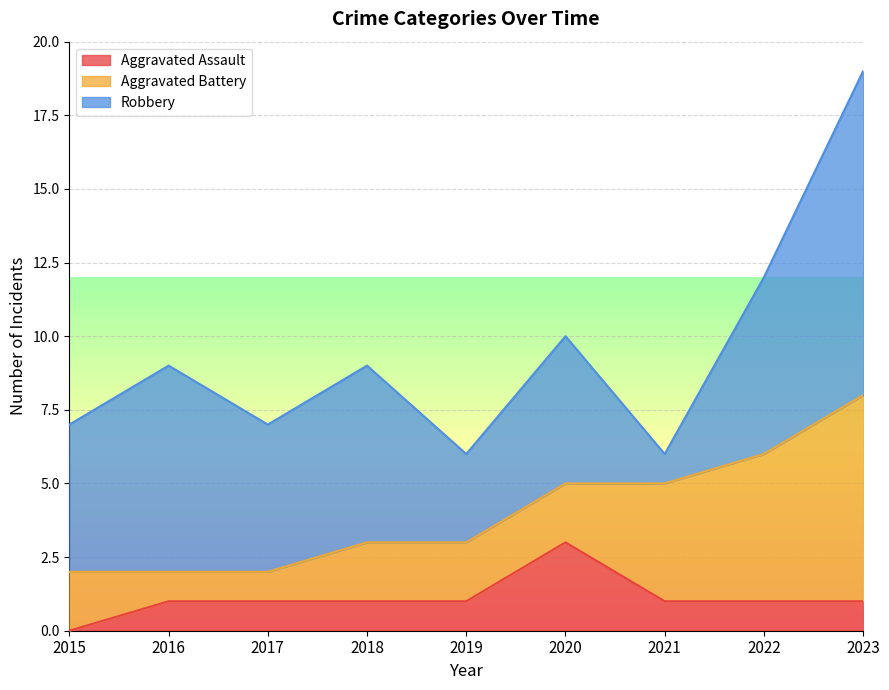

What is the approximate value of Aggravated Battery at 2018?

2